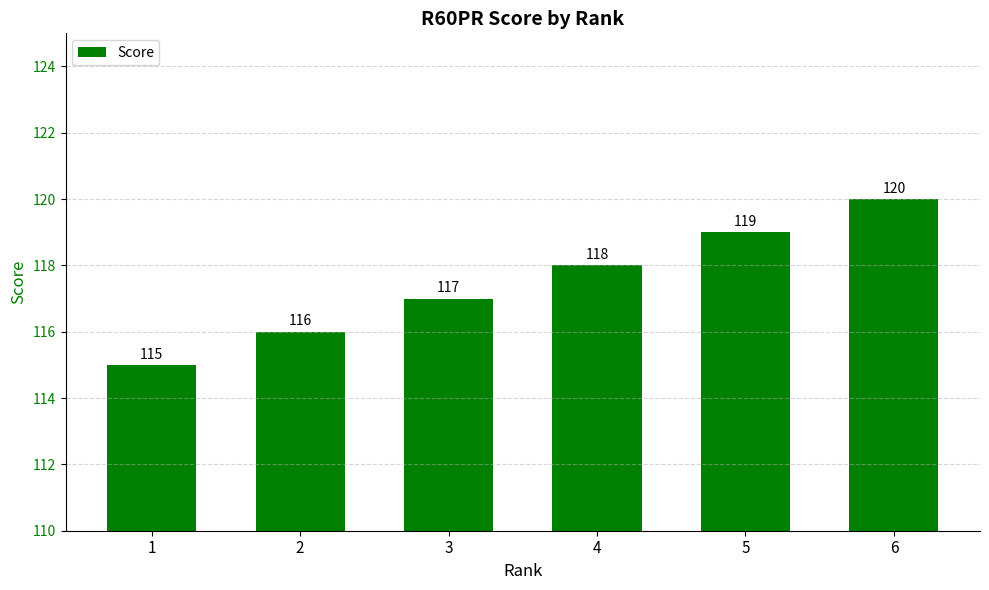

How many bars are there in total?

6